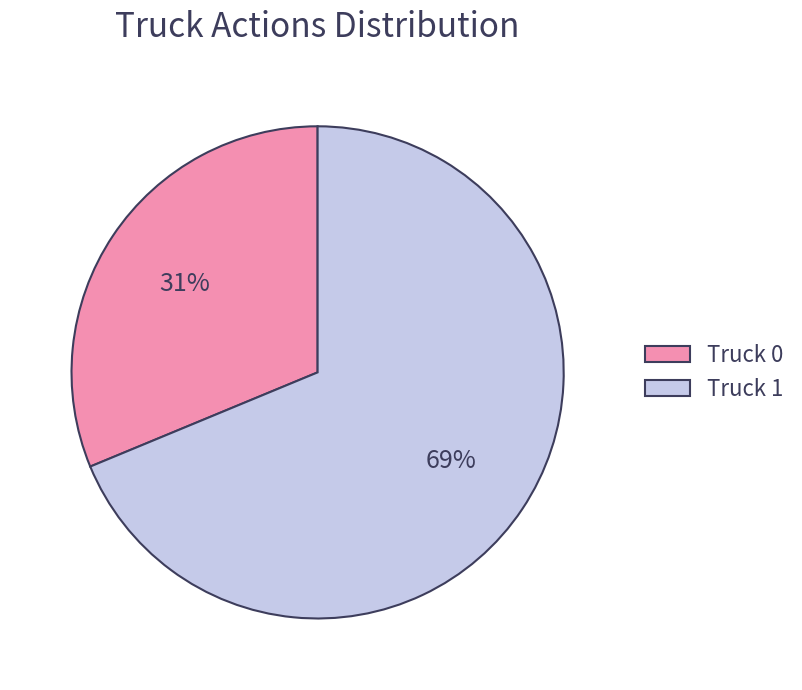

Is there a majority slice in this chart?

Yes